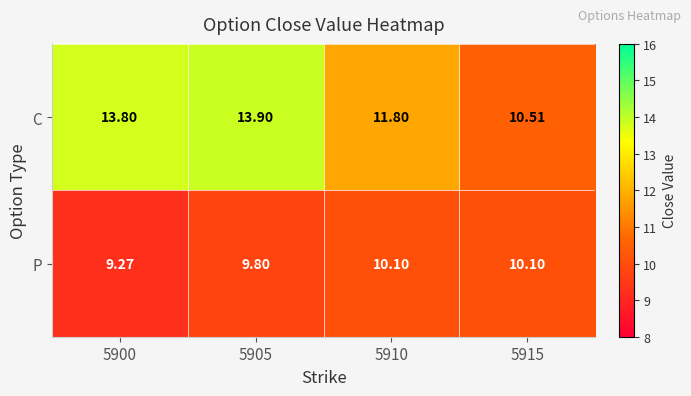

Between 5905 and 5915, which series saw the biggest shift?

C